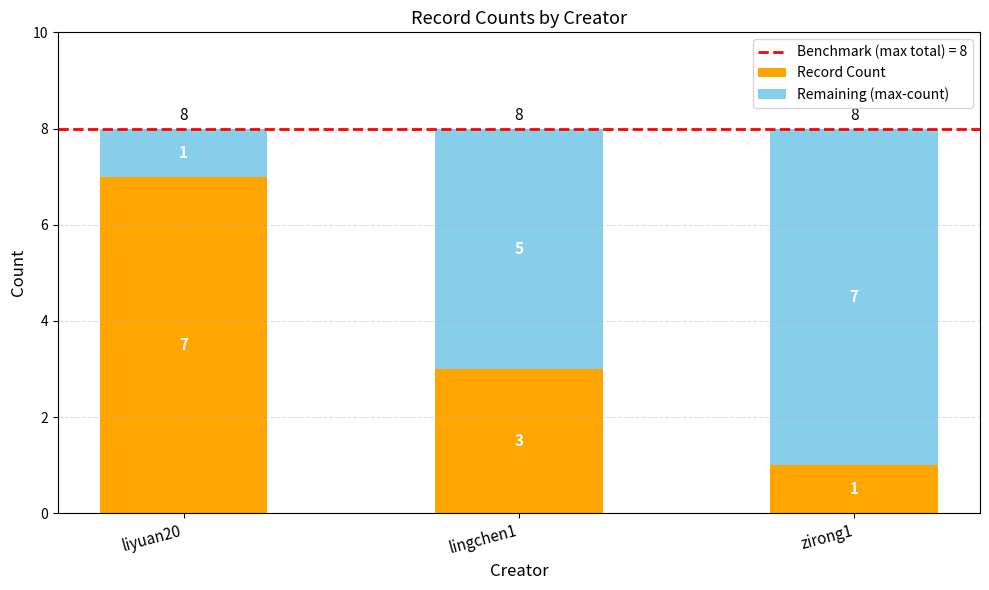

Reading left to right, list the values for the Record Count series.

7	3	1